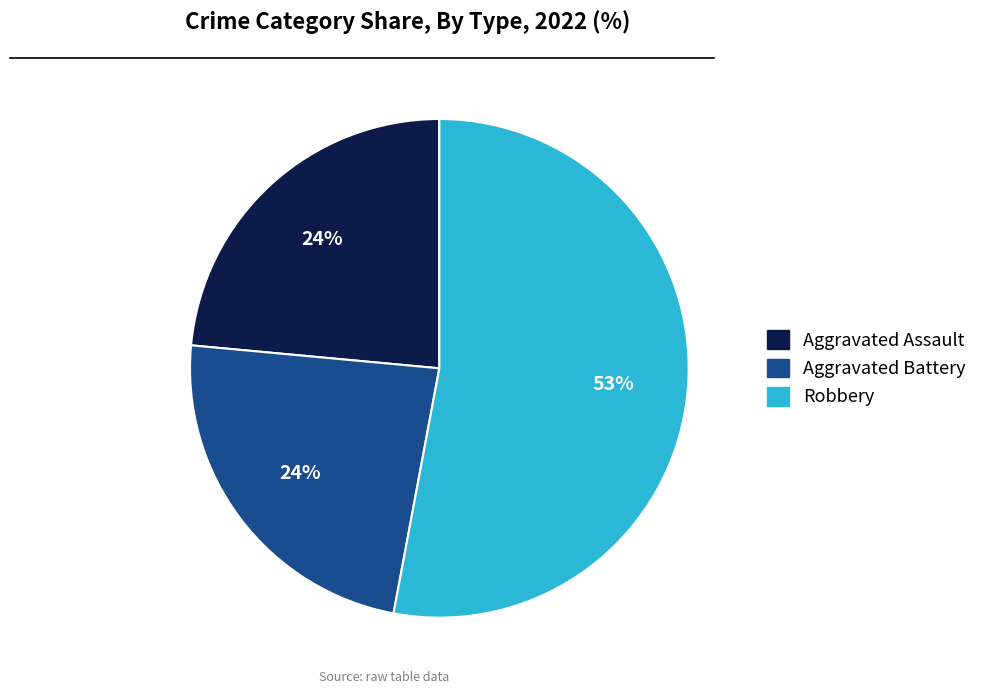

Is there a majority slice in this chart?

Yes